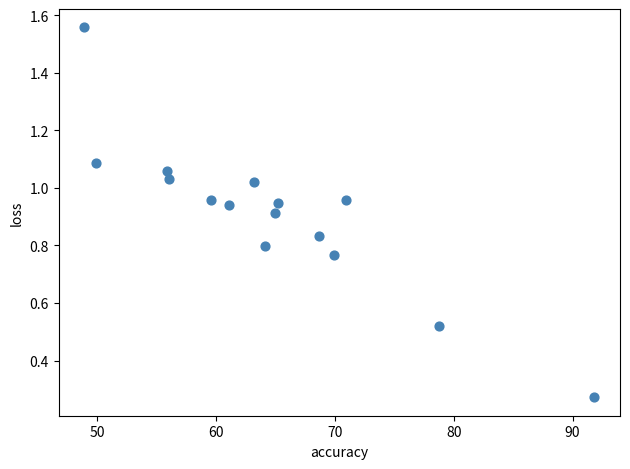

What is the range of X values (max minus min)?

43.0